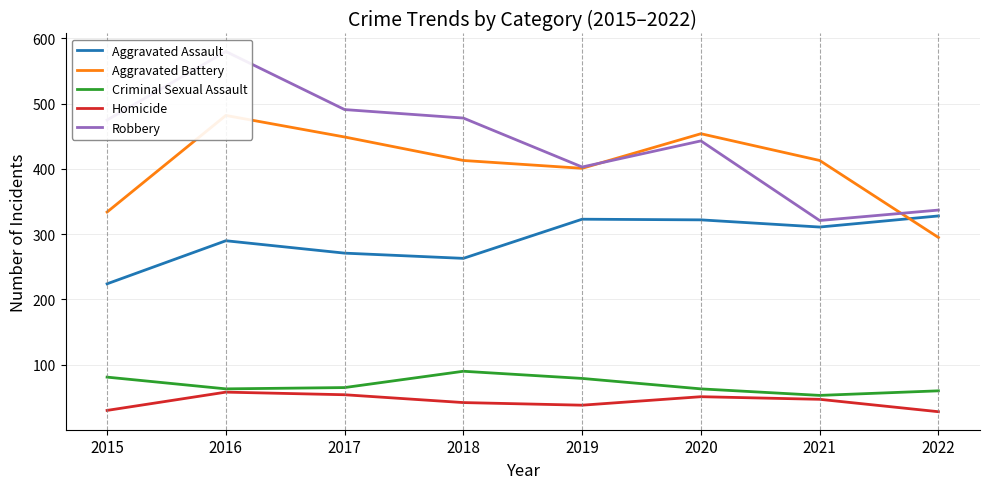

How many interior local valleys does the Aggravated Assault series have?

2